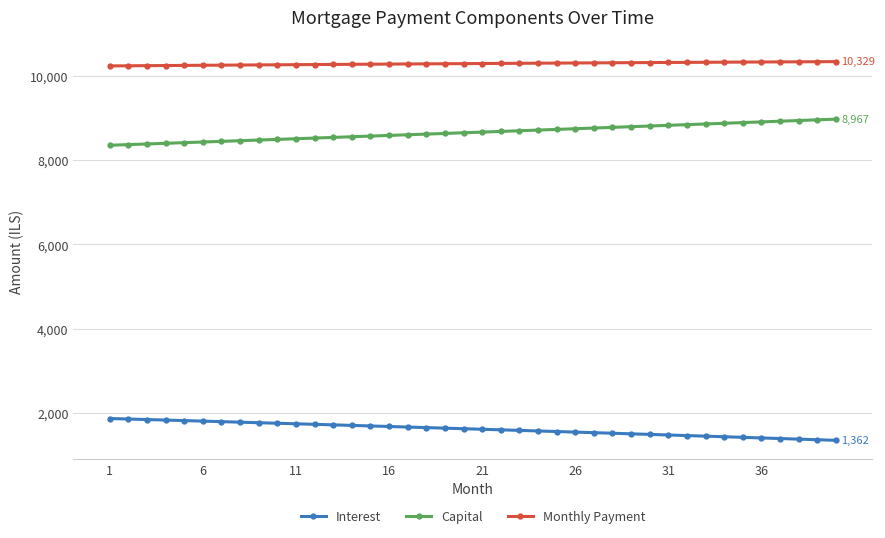

List the series in order of their overall mean, lowest first.

Interest, Capital, Monthly Payment